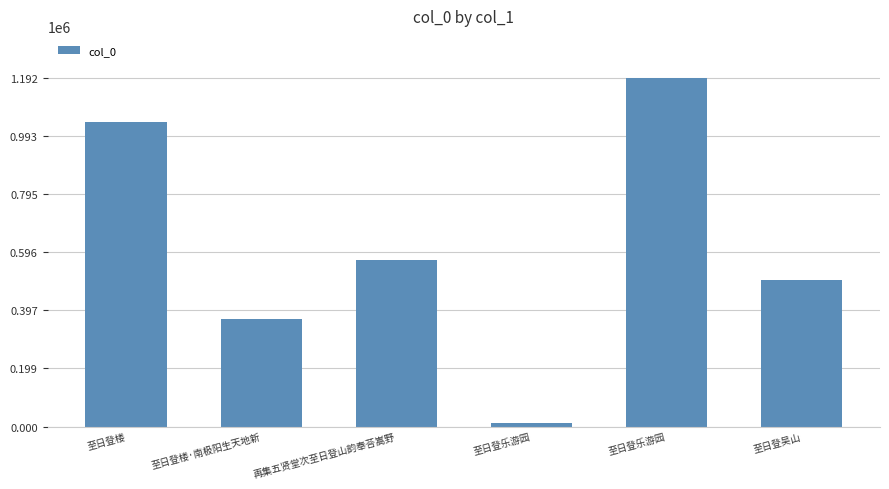

How many bars are there in total?

6